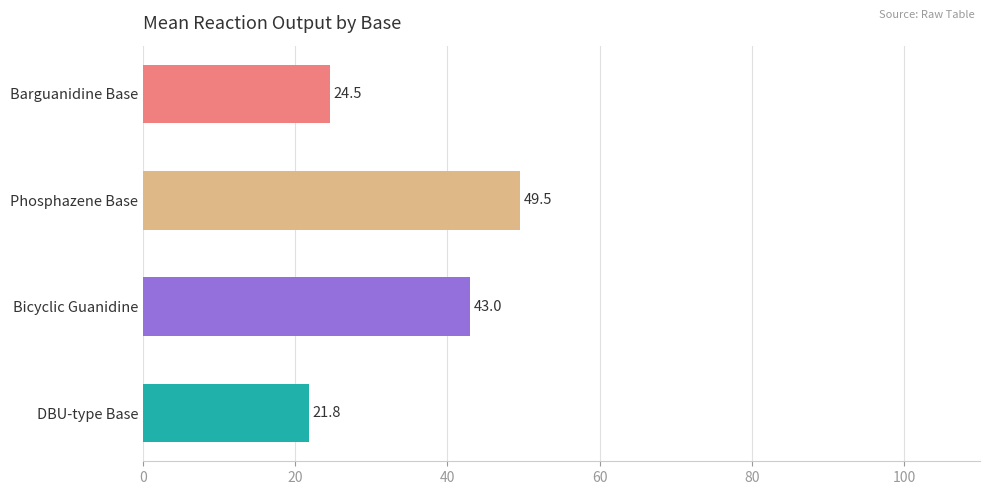

What is the difference between the second highest and minimum values?

21.2